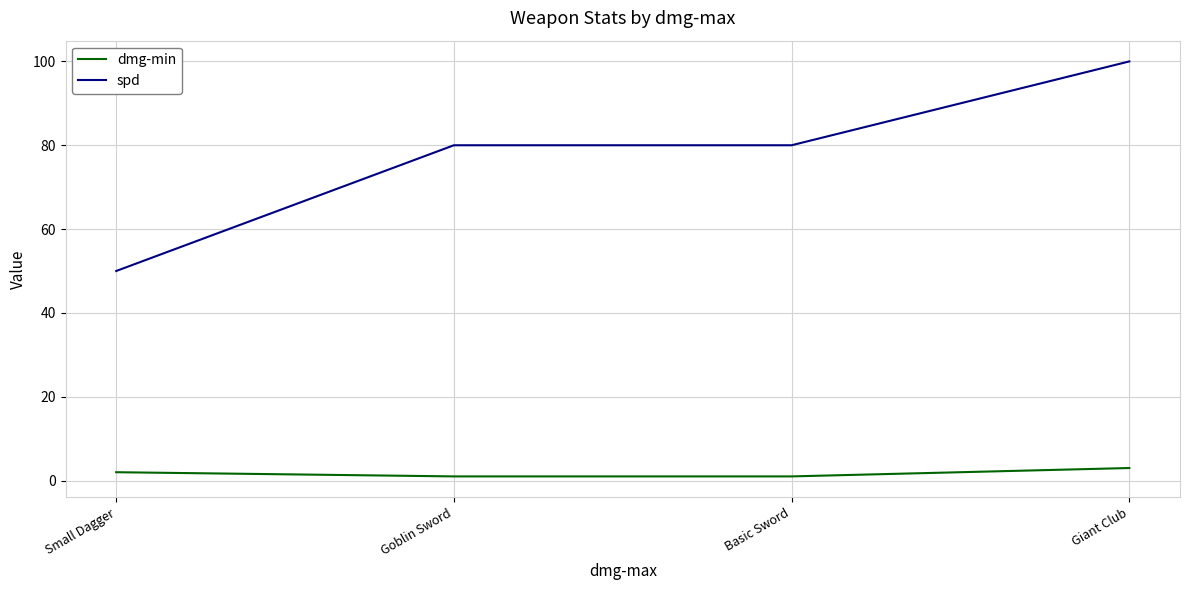

What position from the right is Giant Club?

1